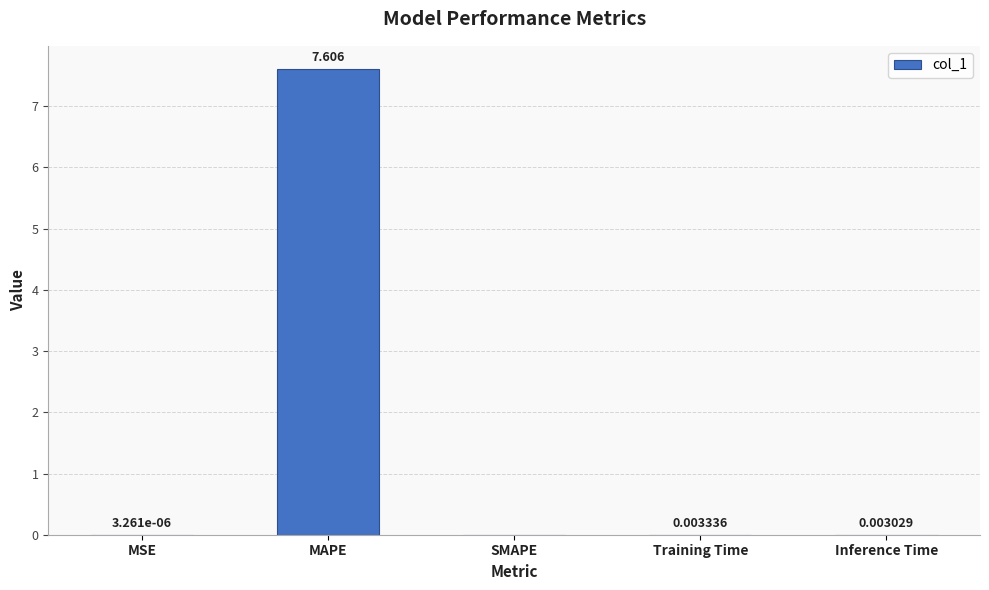

At which label is the value closest to 3?

Training Time